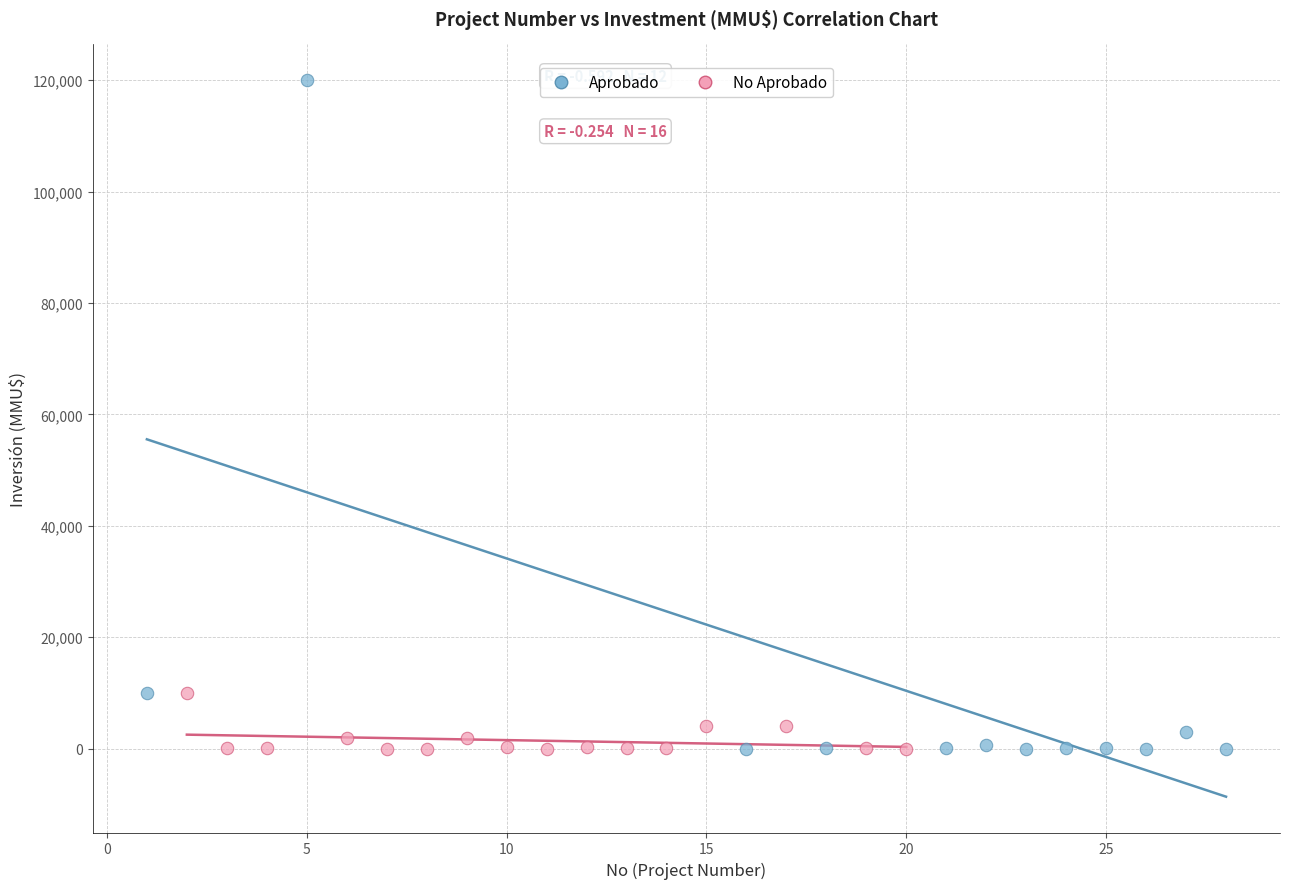

What are all the series names shown in the legend?

Aprobado, No Aprobado